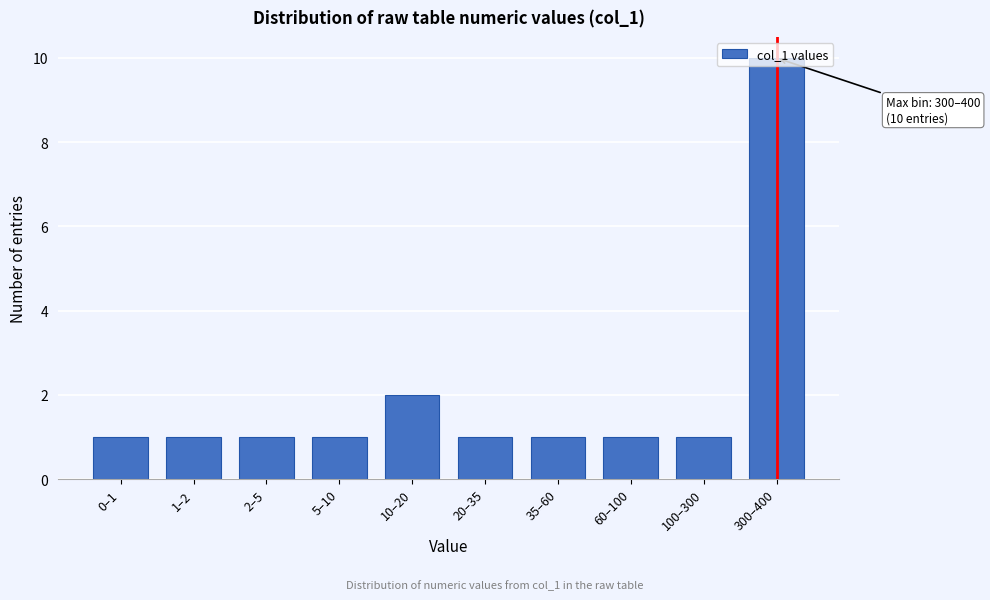

What is the difference between the maximum and second lowest values?

9